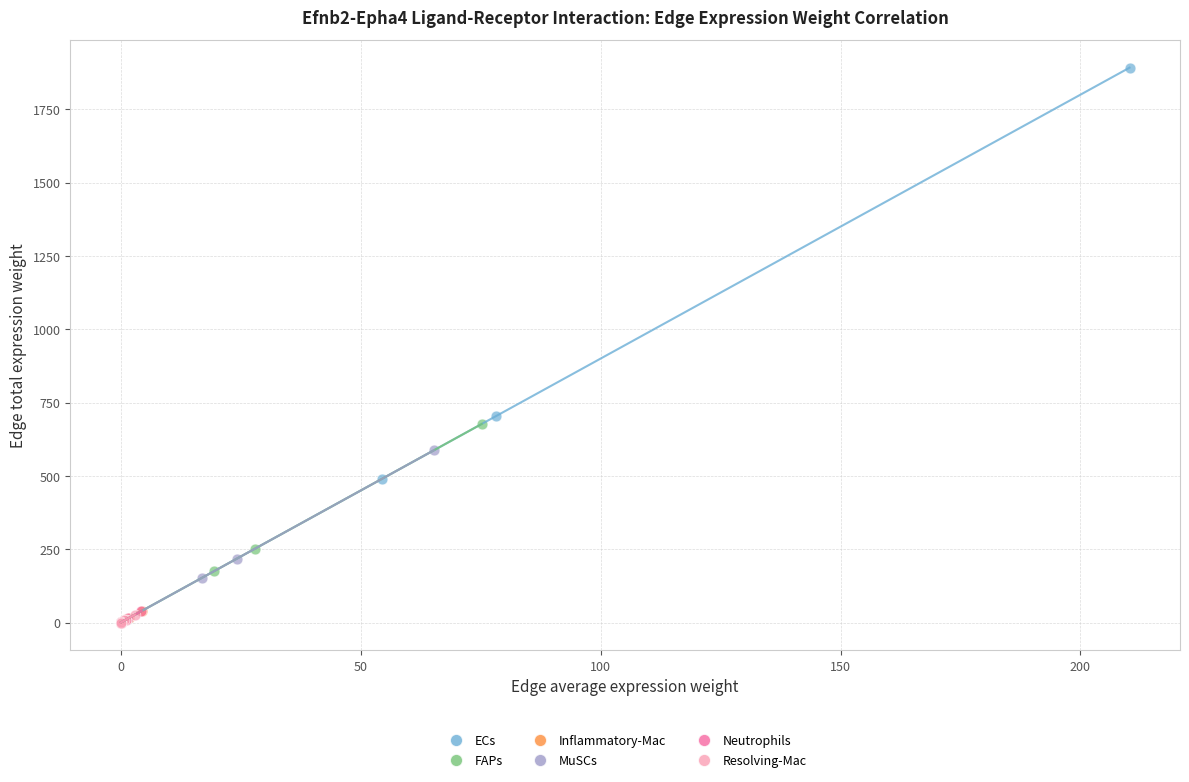

Which series reaches the maximum Y coordinate?

ECs